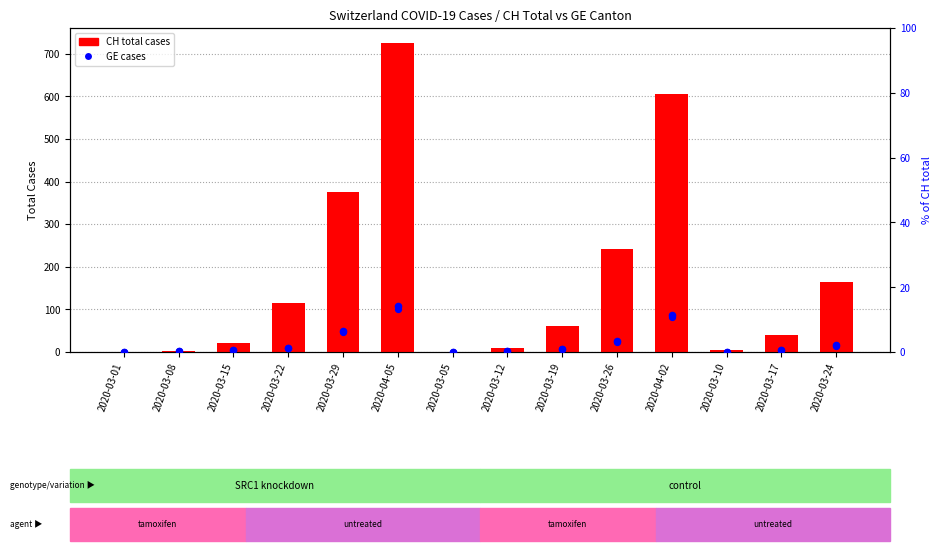

Is the value of GE % of CH at 2020-03-12 greater than the value of CH total cases at 2020-04-05?

No